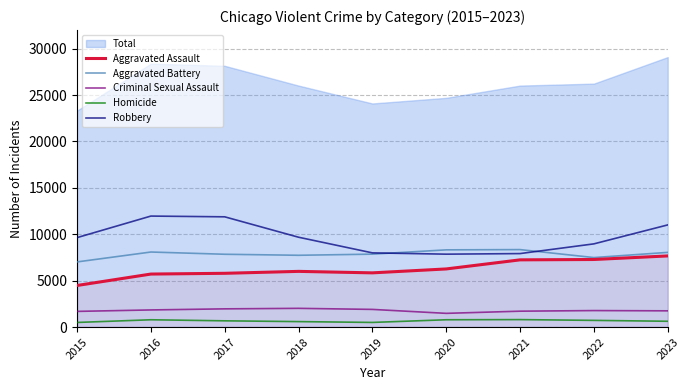

Which category has the lowest value in the Robbery series?

2020